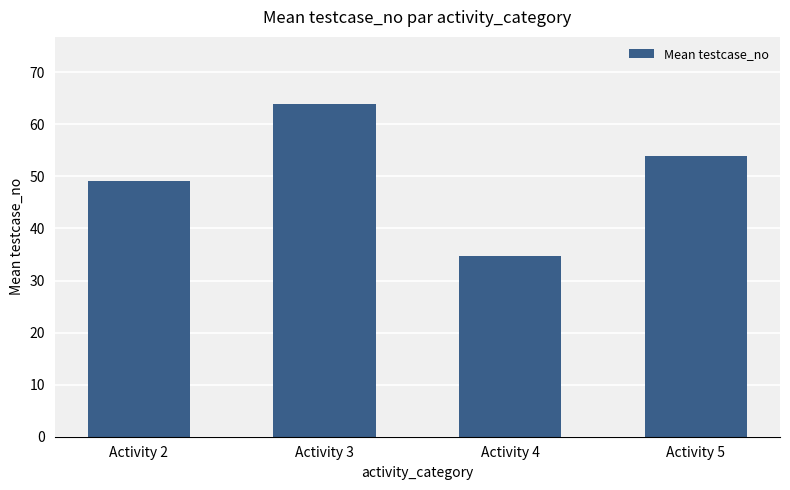

What is the ratio of the value at Activity 2 to the value at Activity 5?

0.9